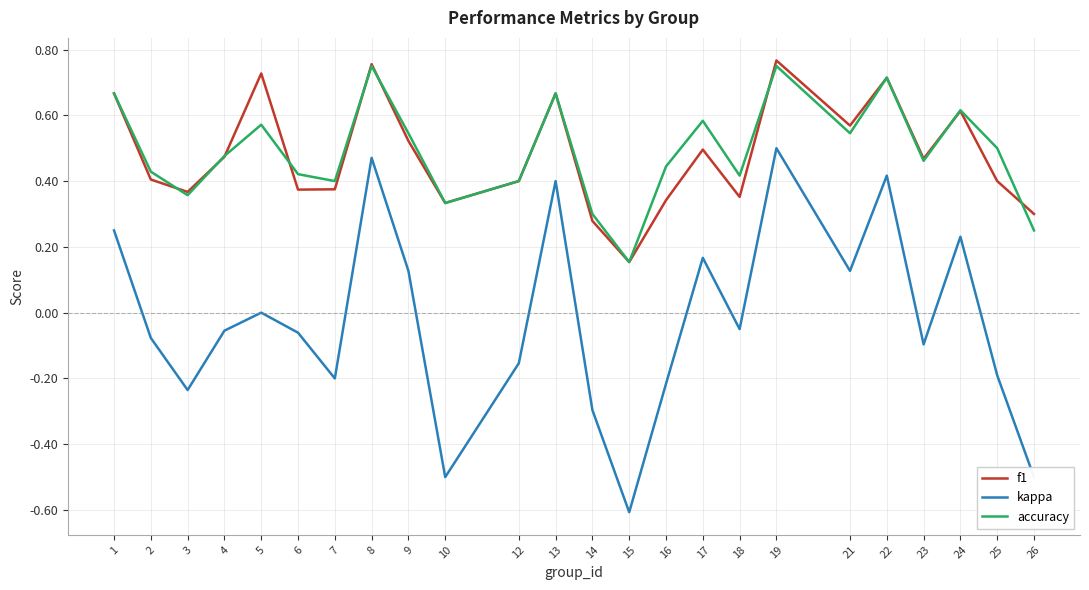

How many lines are shown in the chart?

3